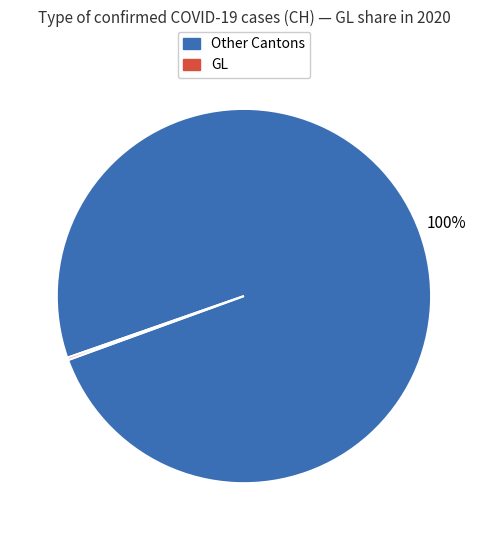

To the nearest percent, what is the average slice percentage?

50%